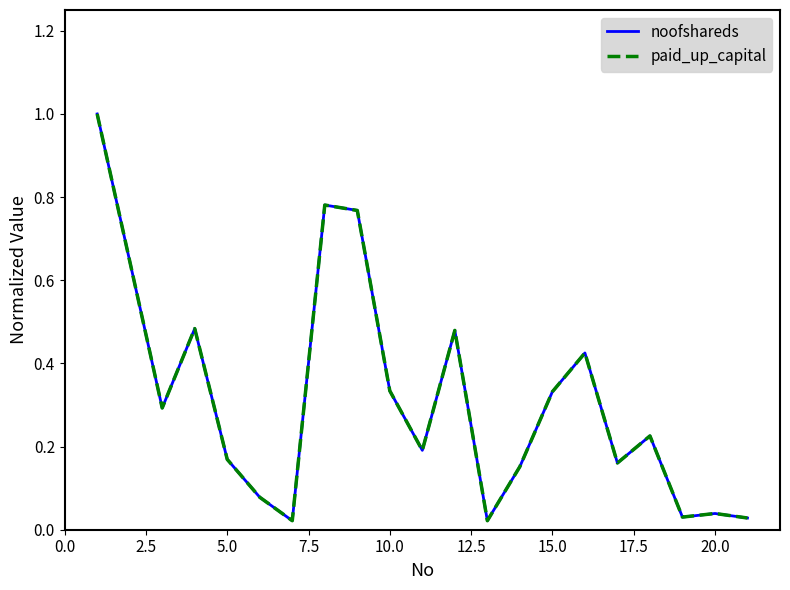

Does the chart have visible grid lines?

No